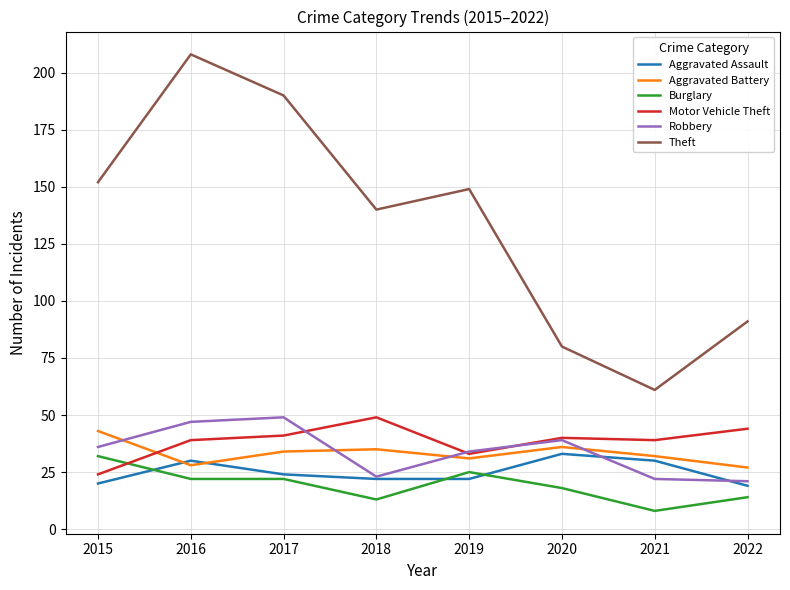

The value of Motor Vehicle Theft at 2020 is 54. True or false?

False